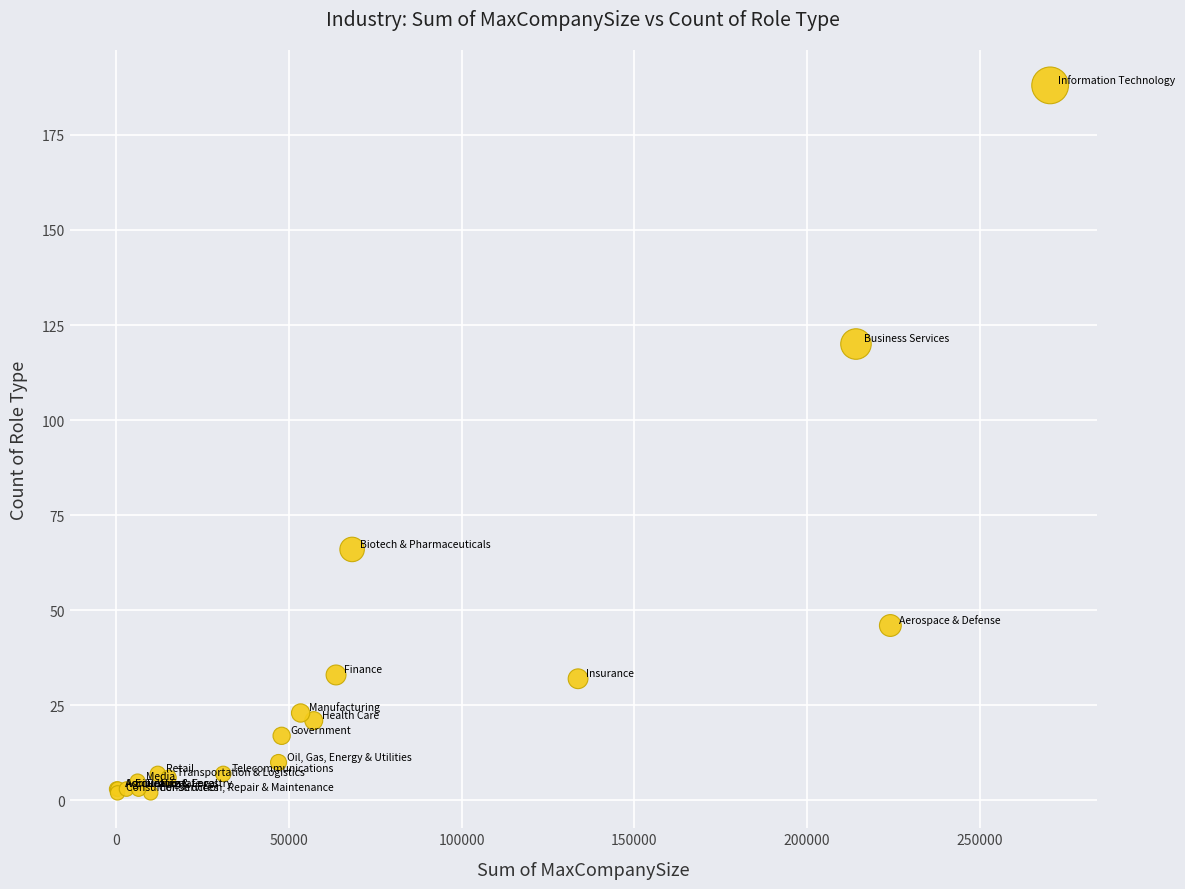

What Y value in the scatter plot is closest to 95?

120